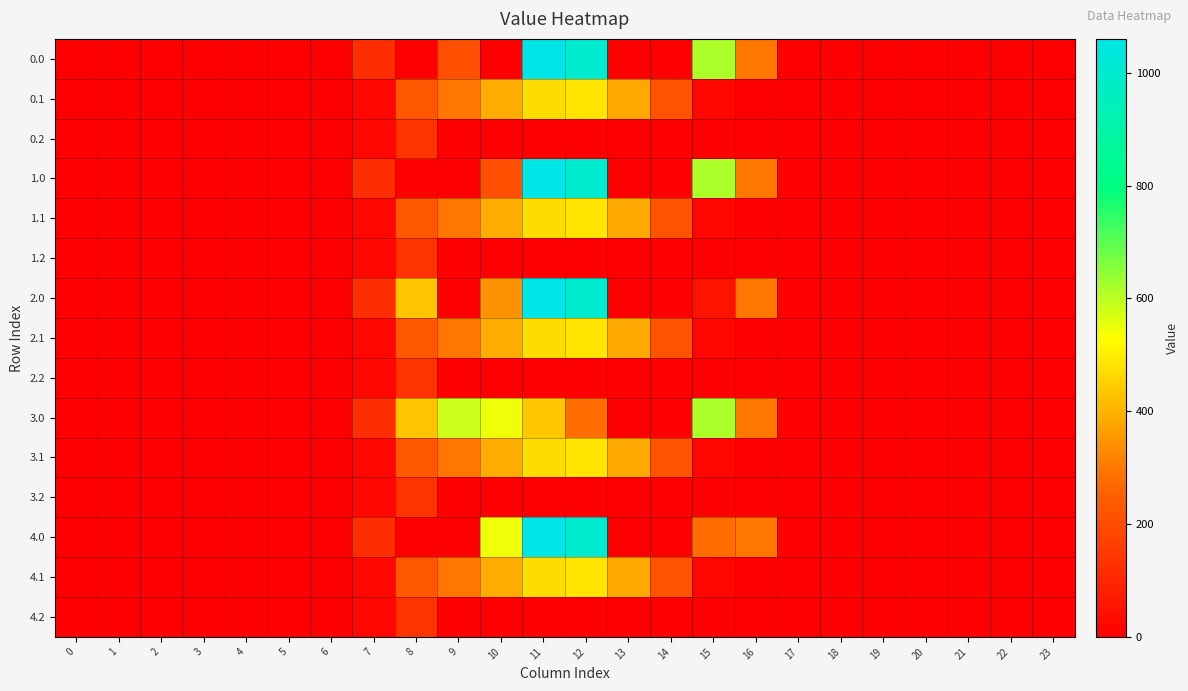

Between 0 and 15, which is larger?

15